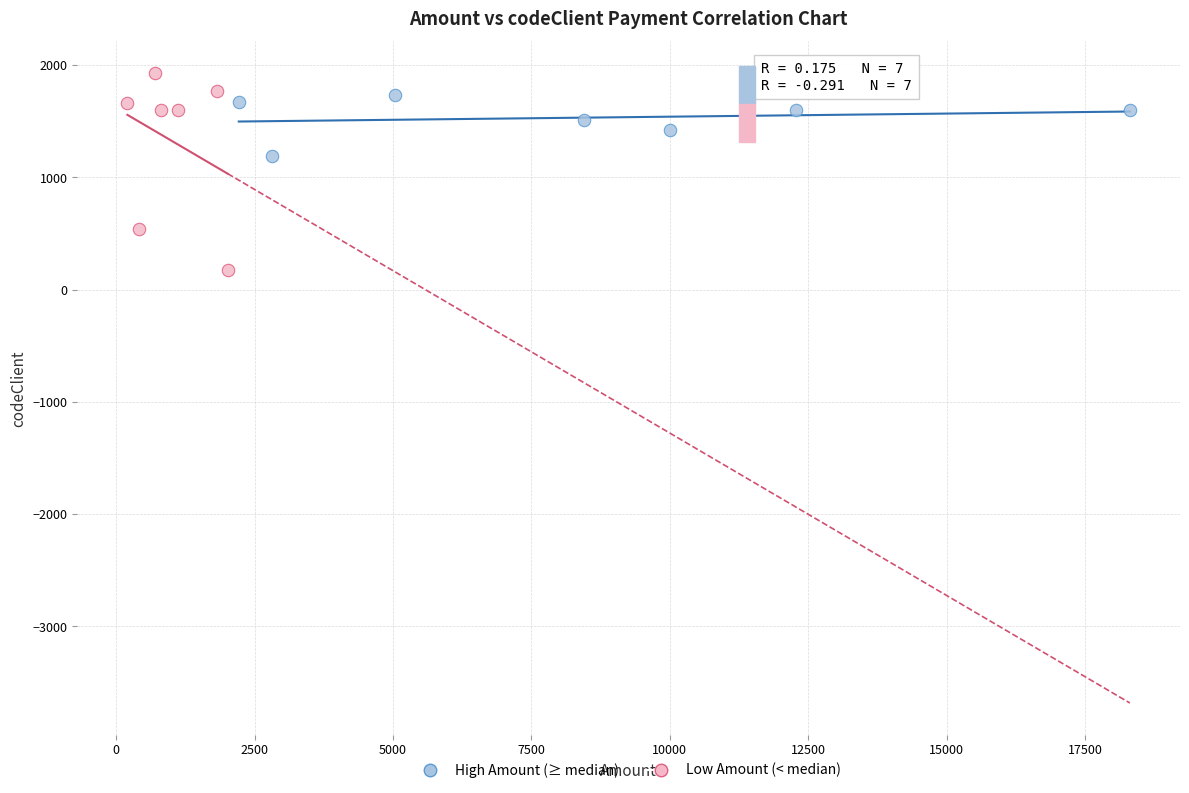

Which series reaches the minimum Y coordinate?

Low Amount (< median)